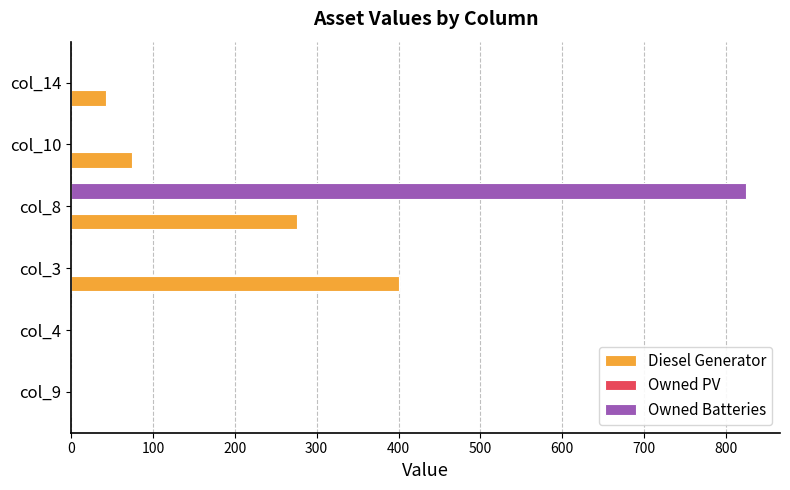

What is the sum of all Diesel Generator values?

792